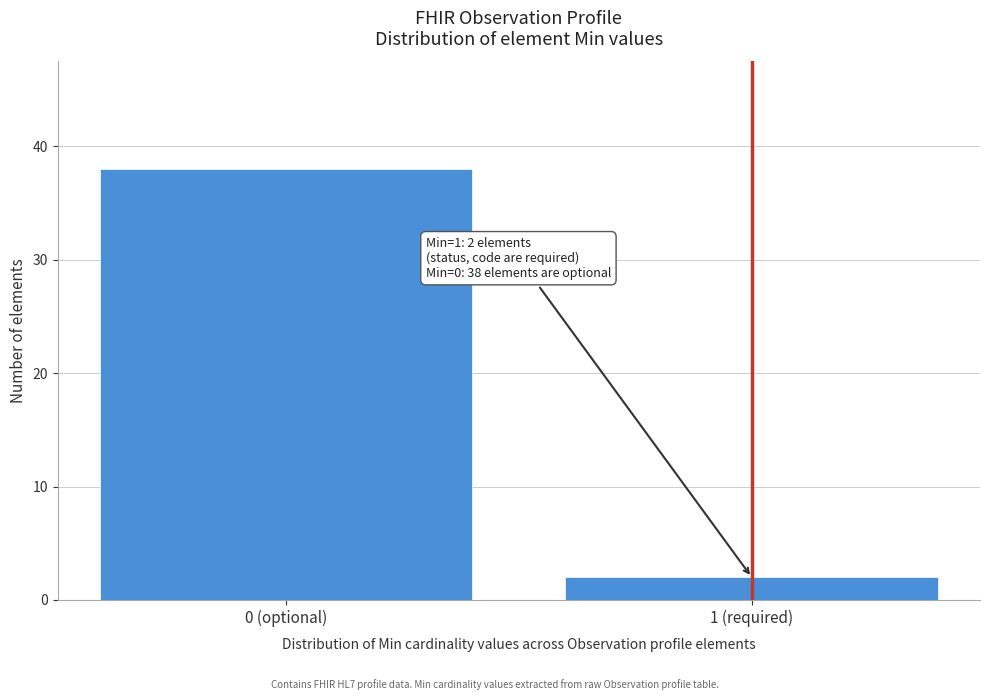

Reading right to left, what are all the values shown in this chart?

1 (required)=2	0 (optional)=38